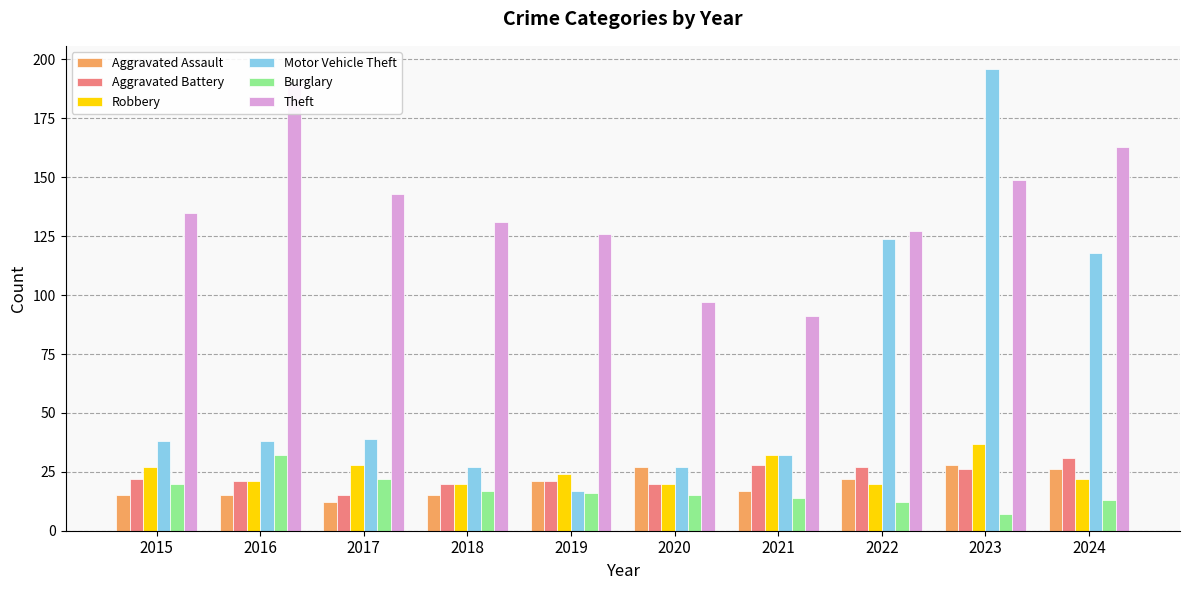

How many values in the Theft series exceed 135?

4